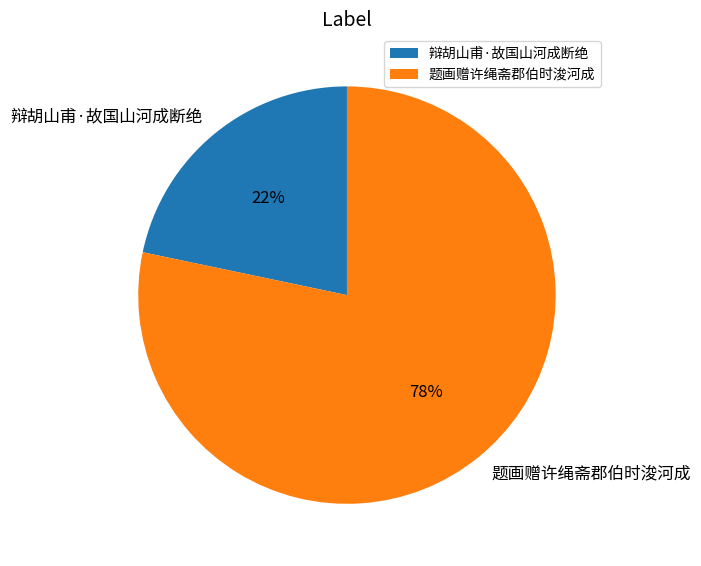

True or false: 题画赠许绳斋郡伯时浚河成 accounts for 78% of the total.

True